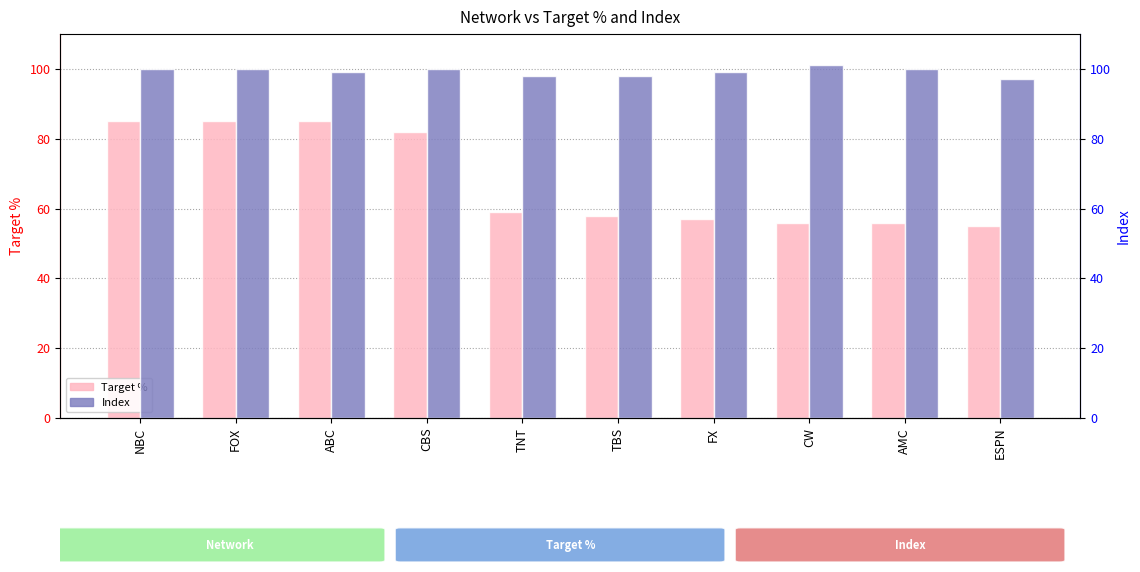

What position from the left is ESPN?

10